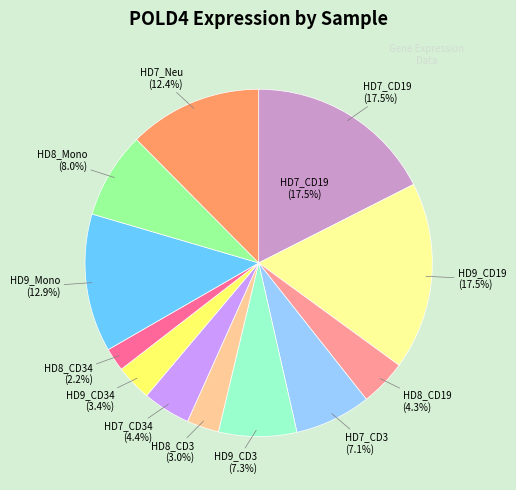

To the nearest percent, what is the combined percentage of HD7_CD34 and HD7_Neu?

17%